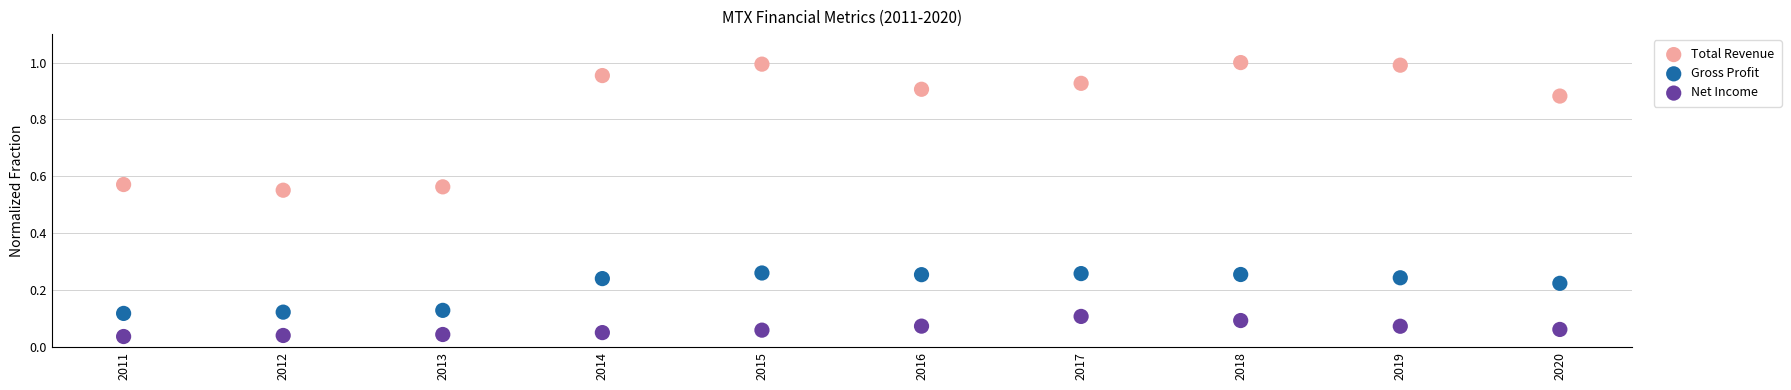

Which series has the widest spread of Y values?

Total Revenue